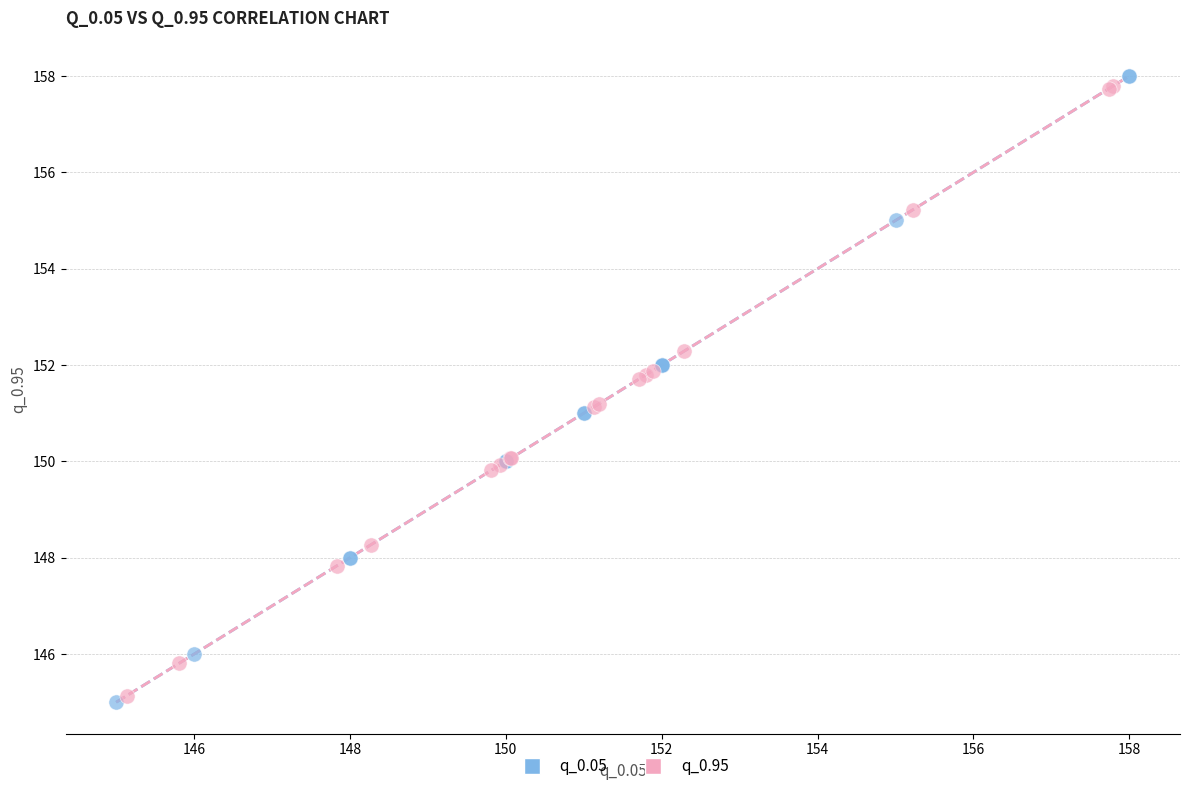

Which series reaches the minimum Y coordinate?

q_0.05